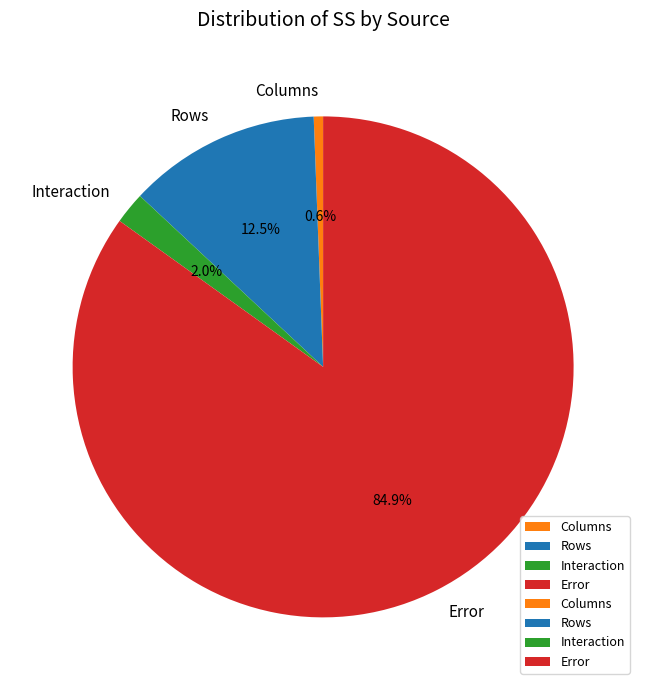

Approximately how many times larger is the value at Interaction compared to Rows?

0.2